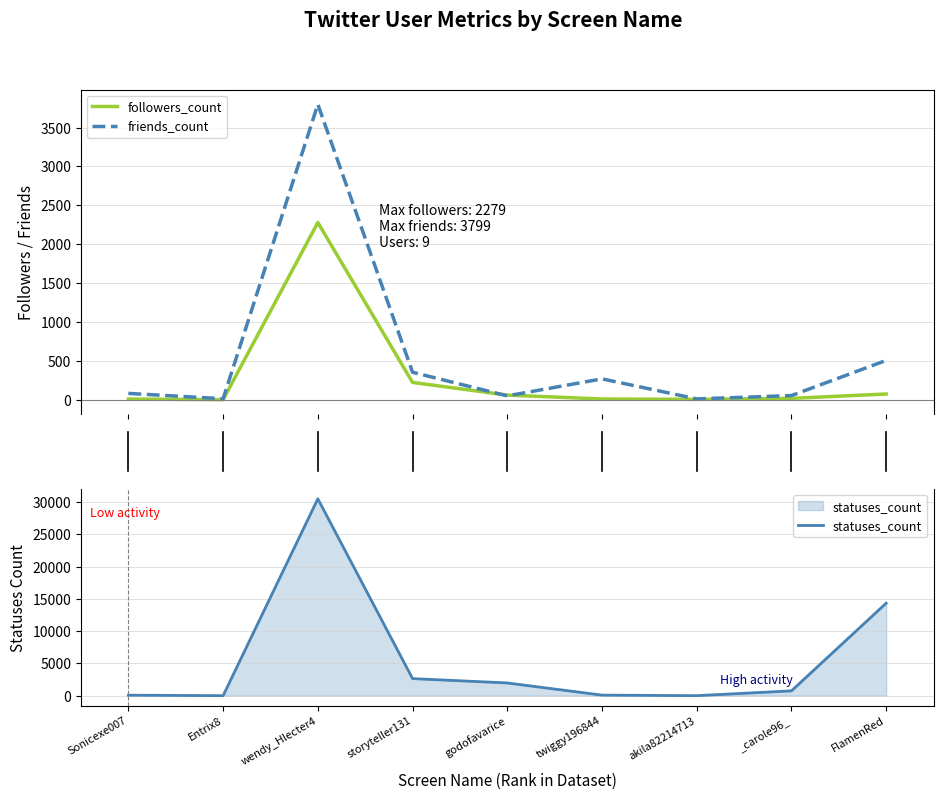

True or false: followers_count and statuses_count intersect in this chart.

False